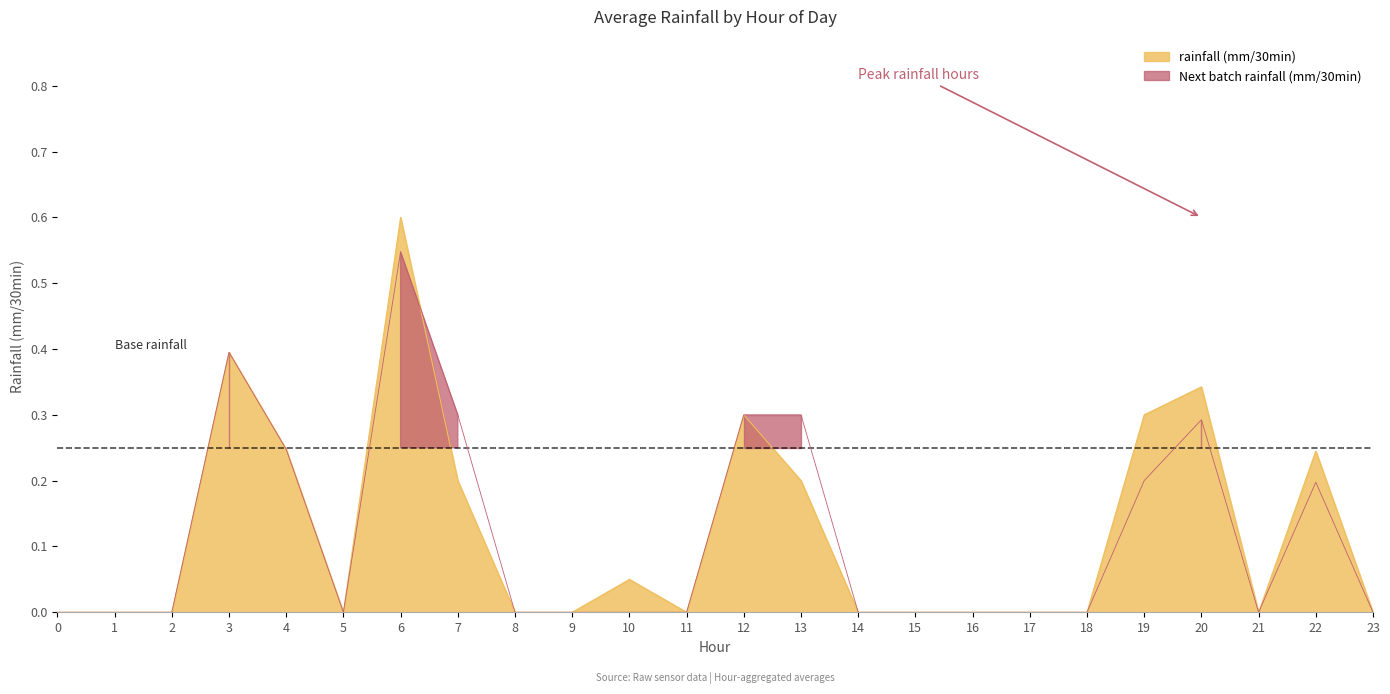

At 19, list the series in order from largest to smallest.

rainfall (mm/30min), Next batch rainfall (mm/30min)